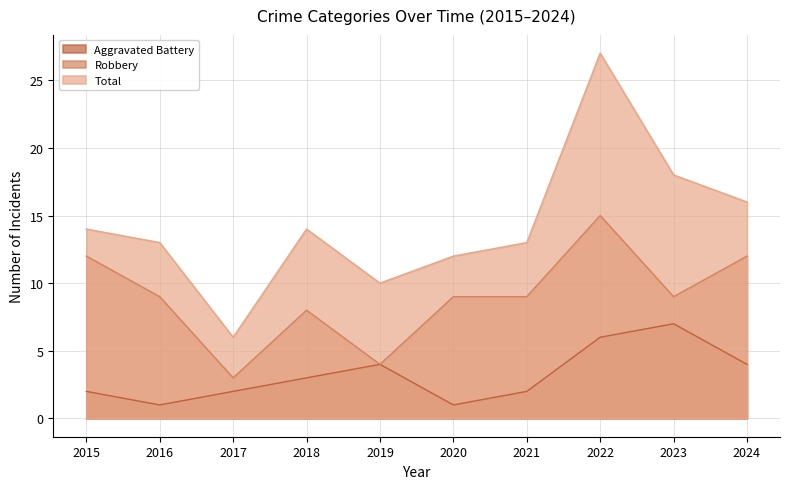

Reading left to right, what are all the values shown in this chart?

Aggravated Battery: 2015=2	2016=1	2017=2	2018=3	2019=4	2020=1	2021=2	2022=6	2023=7	2024=4
Robbery: 2015=12	2016=9	2017=3	2018=8	2019=4	2020=9	2021=9	2022=15	2023=9	2024=12
Total: 2015=14	2016=13	2017=6	2018=14	2019=10	2020=12	2021=13	2022=27	2023=18	2024=16